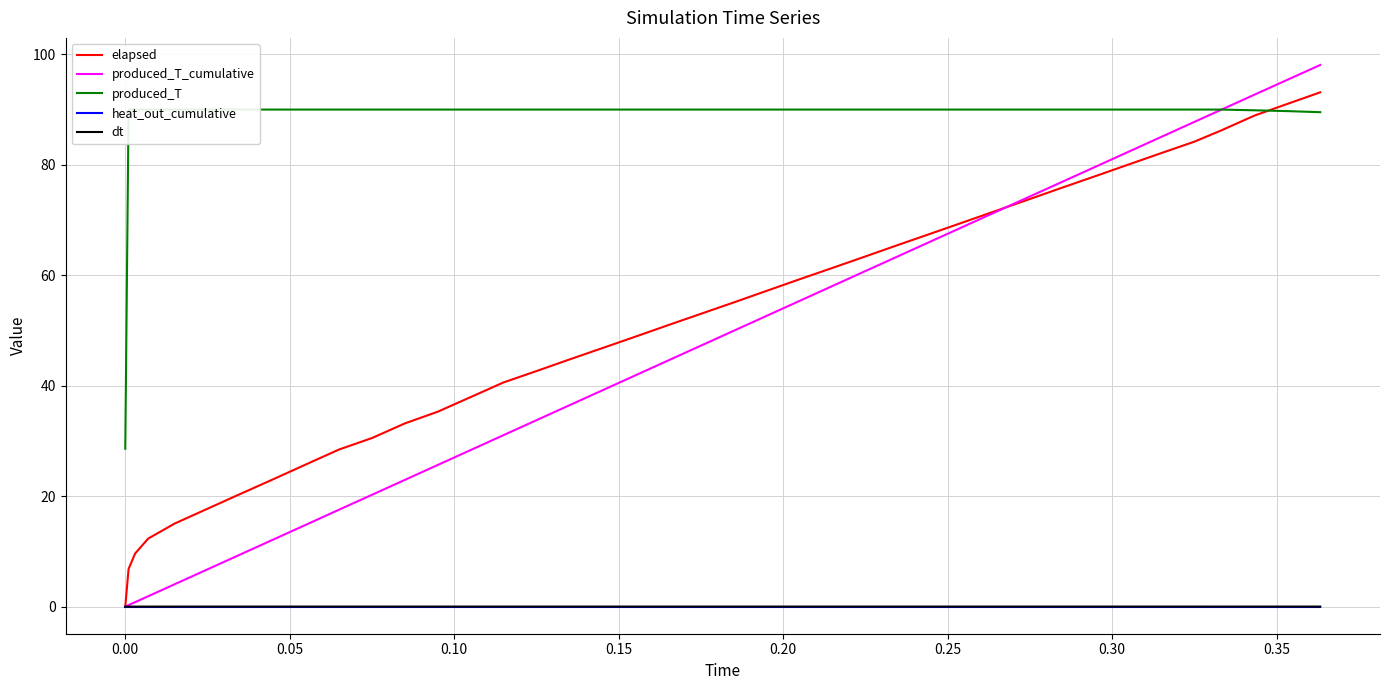

Does the chart have visible grid lines?

Yes